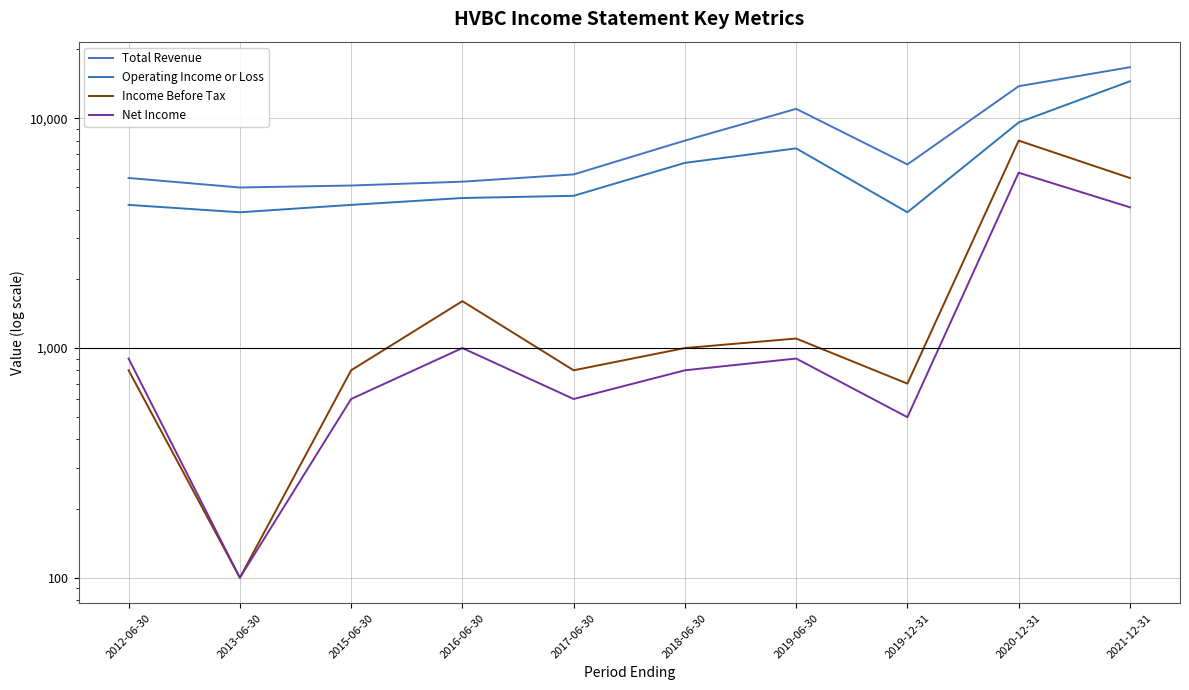

What is the label of the 5th point from the left?

2017-06-30